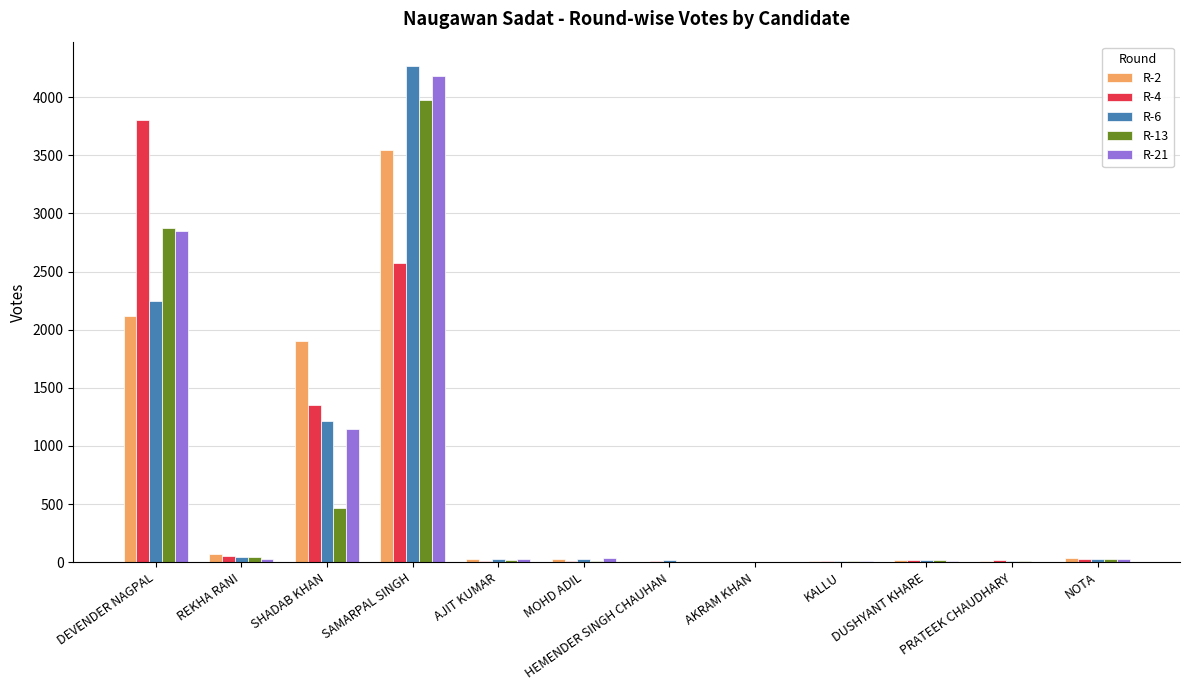

What is the average value of the R-13 series?

623